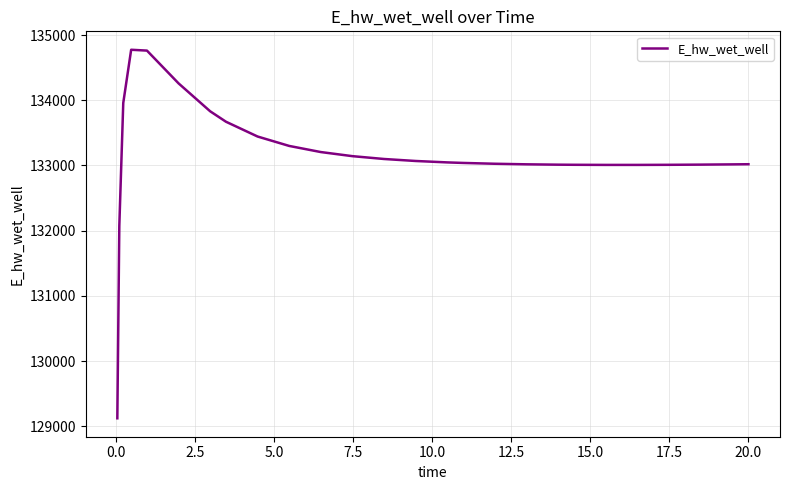

What is the minimum value shown in the chart?

129124.5